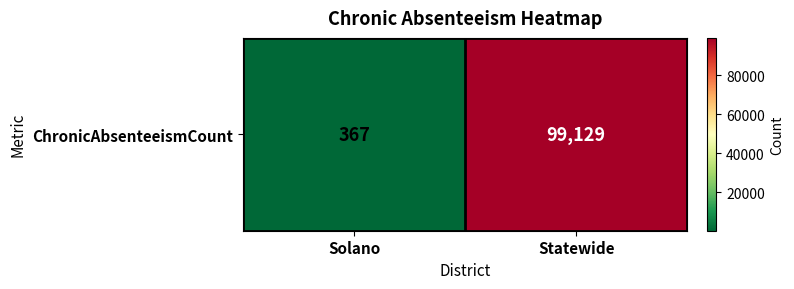

Reading left to right, transcribe all the data shown in this chart.

Solano=367	Statewide=99129